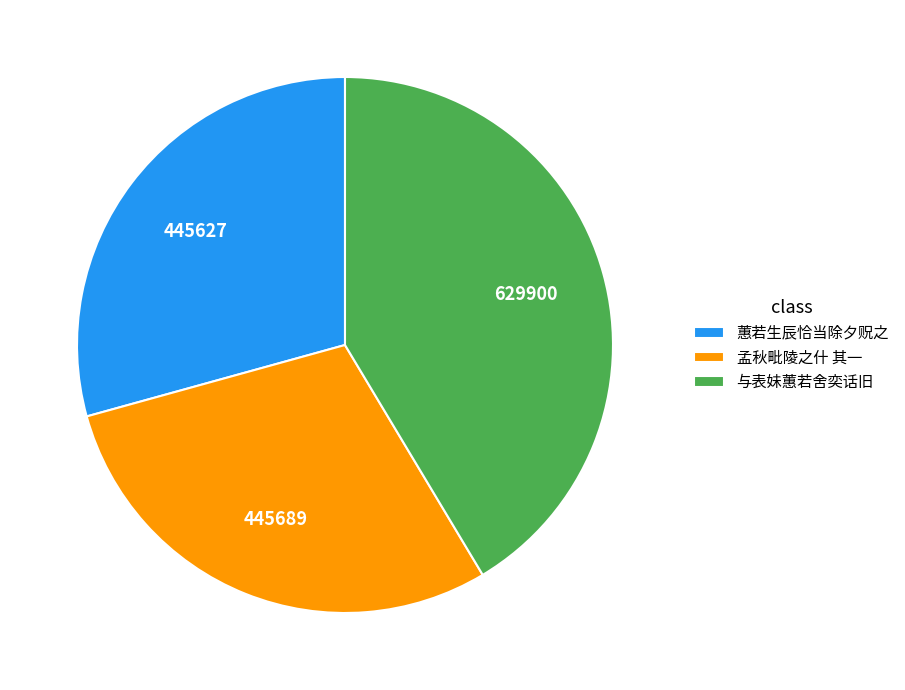

What is the largest slice in the pie chart?

与表妹蕙若舍奕话旧